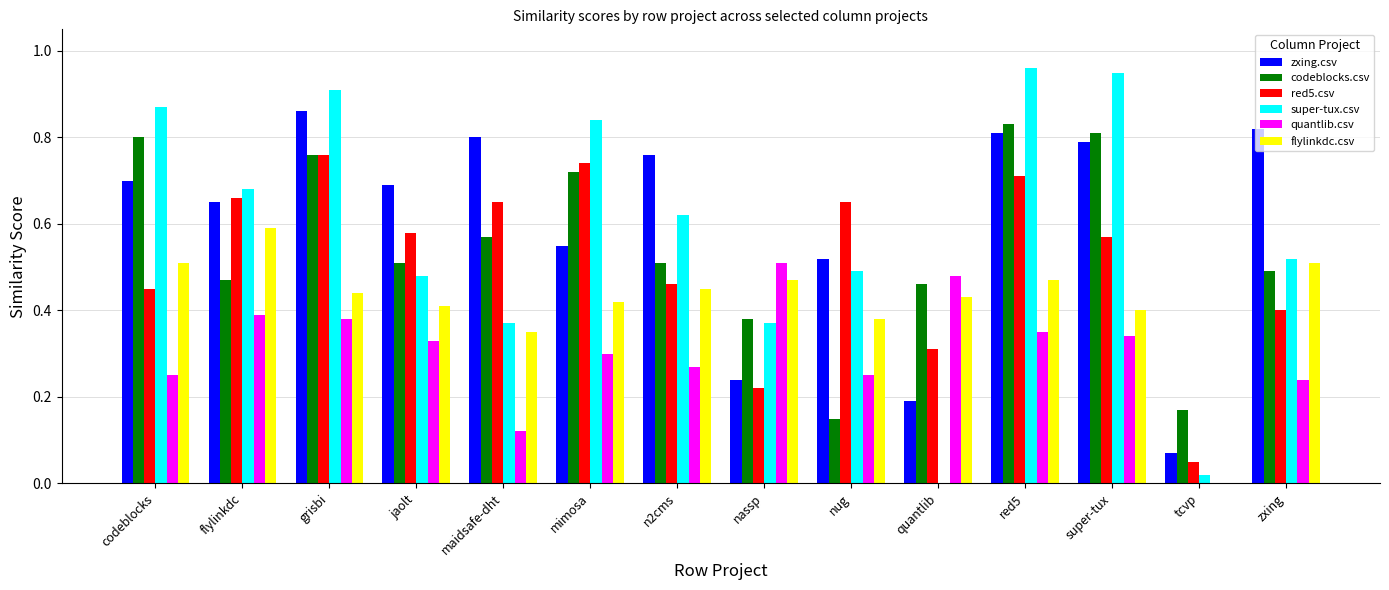

What is the sum of all quantlib.csv values?

4.2